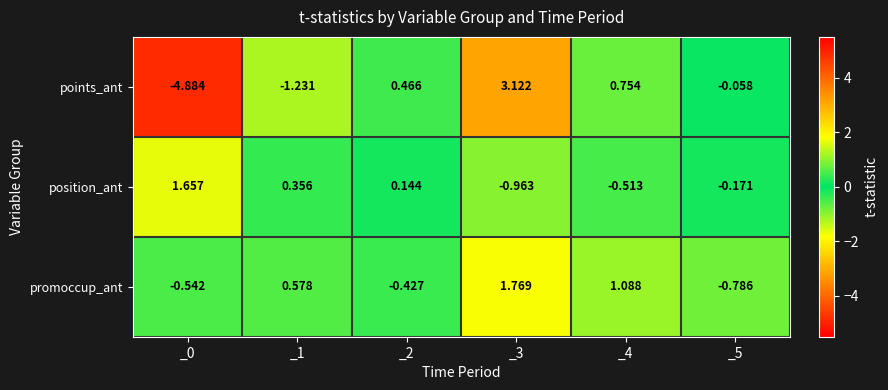

List the series in order of their overall mean, highest first.

promoccup_ant, position_ant, points_ant